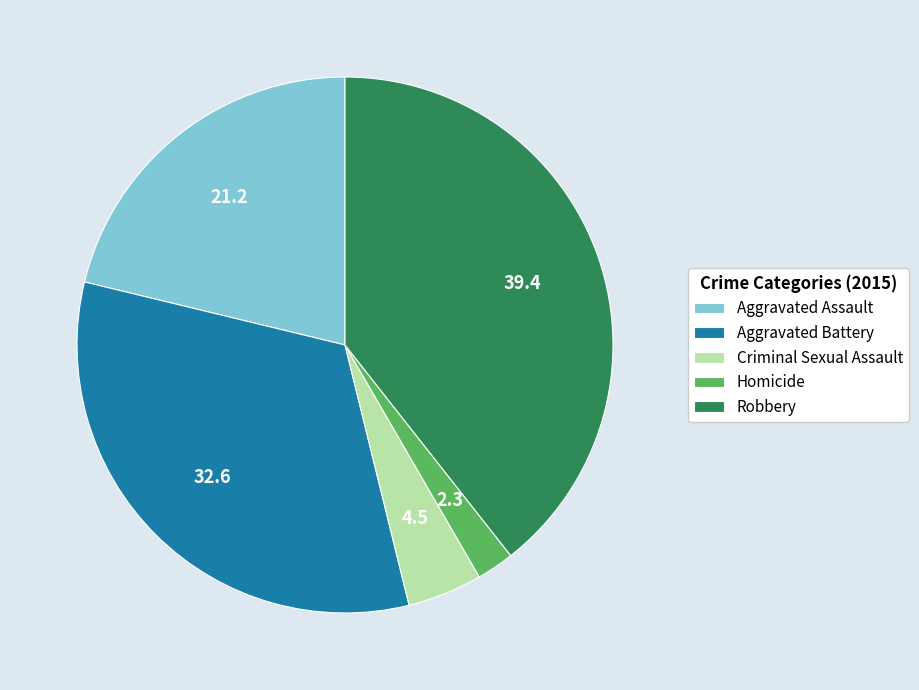

Combined, do Robbery and Homicide account for over 50%?

No